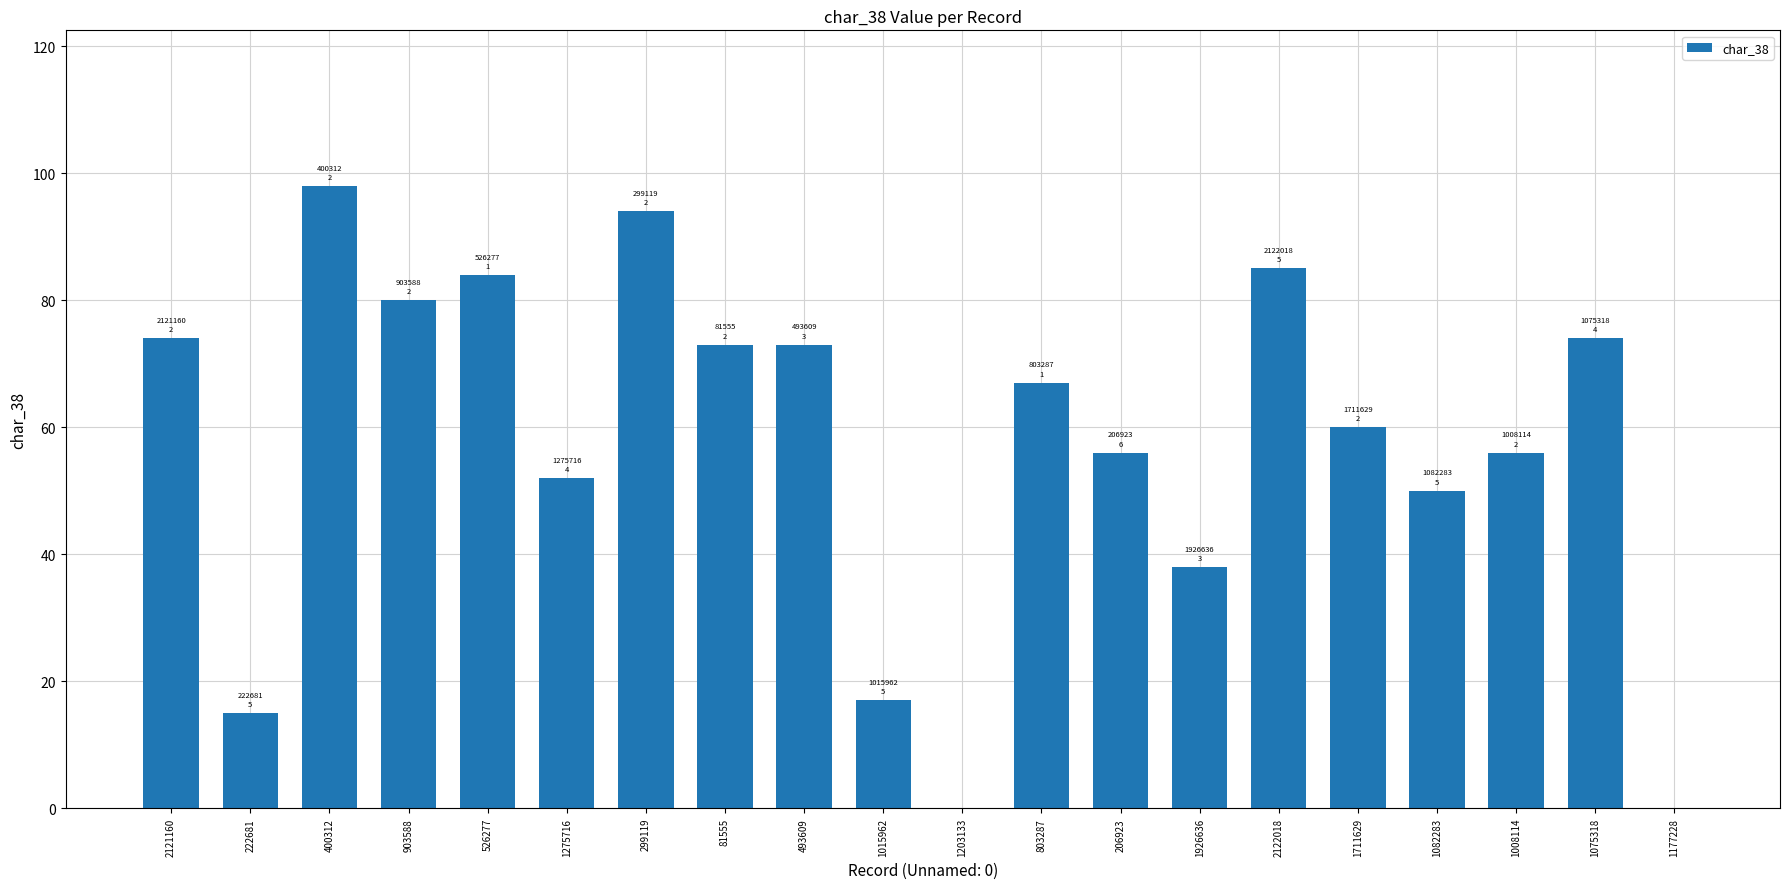

True or false: the data shows 98 at 400312.

True